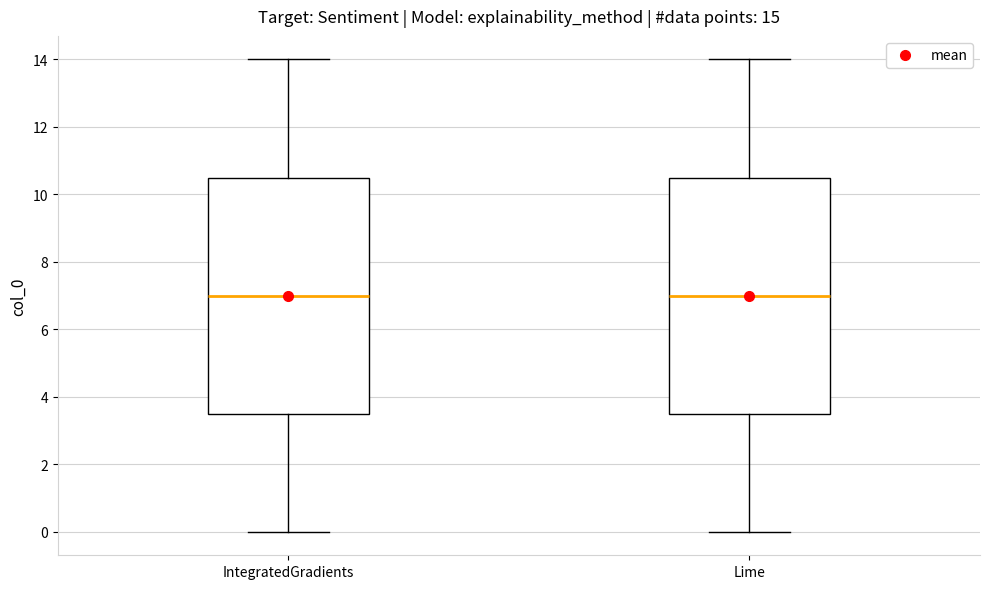

Reading left to right, read every box against the y-axis: the position of its median line, the range the box covers, and the ends of its whiskers. The values are not printed on the chart, so give them approximately, as read against the axis.

IntegratedGradients: median 7.0, box 3.6 to 10.6, whiskers 0.0 to 14.0
Lime: median 7.0, box 3.6 to 10.6, whiskers 0.0 to 14.0